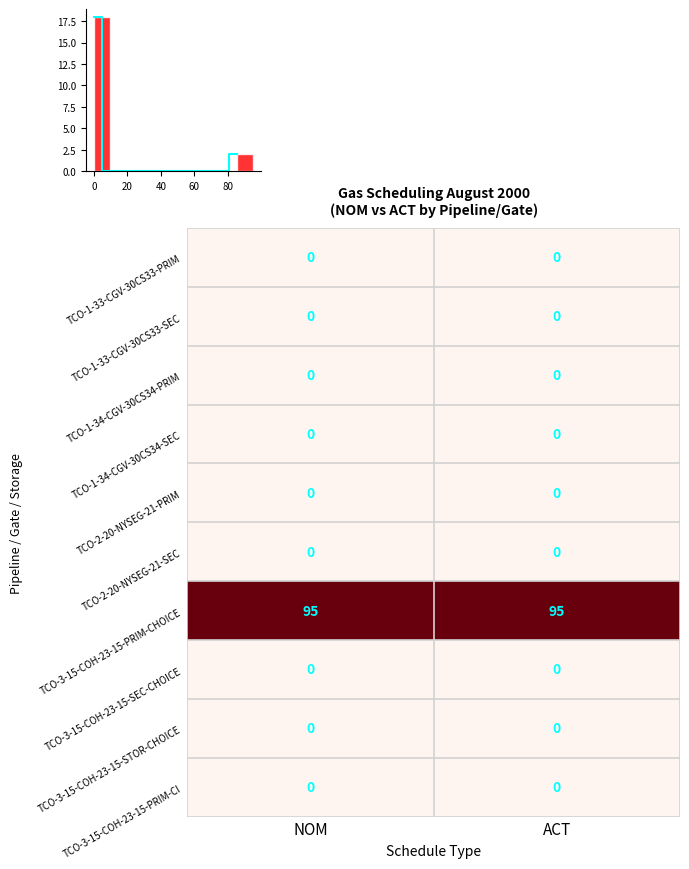

Reading left to right, list all the values displayed in this chart.

TCO-1-33-CGV-30CS33-PRIM: NOM=0	ACT=0
TCO-1-33-CGV-30CS33-SEC: NOM=0	ACT=0
TCO-1-34-CGV-30CS34-PRIM: NOM=0	ACT=0
TCO-1-34-CGV-30CS34-SEC: NOM=0	ACT=0
TCO-2-20-NYSEG-21-PRIM: NOM=0	ACT=0
TCO-2-20-NYSEG-21-SEC: NOM=0	ACT=0
TCO-3-15-COH-23-15-PRIM-CHOICE: NOM=95	ACT=95
TCO-3-15-COH-23-15-SEC-CHOICE: NOM=0	ACT=0
TCO-3-15-COH-23-15-STOR-CHOICE: NOM=0	ACT=0
TCO-3-15-COH-23-15-PRIM-CI: NOM=0	ACT=0